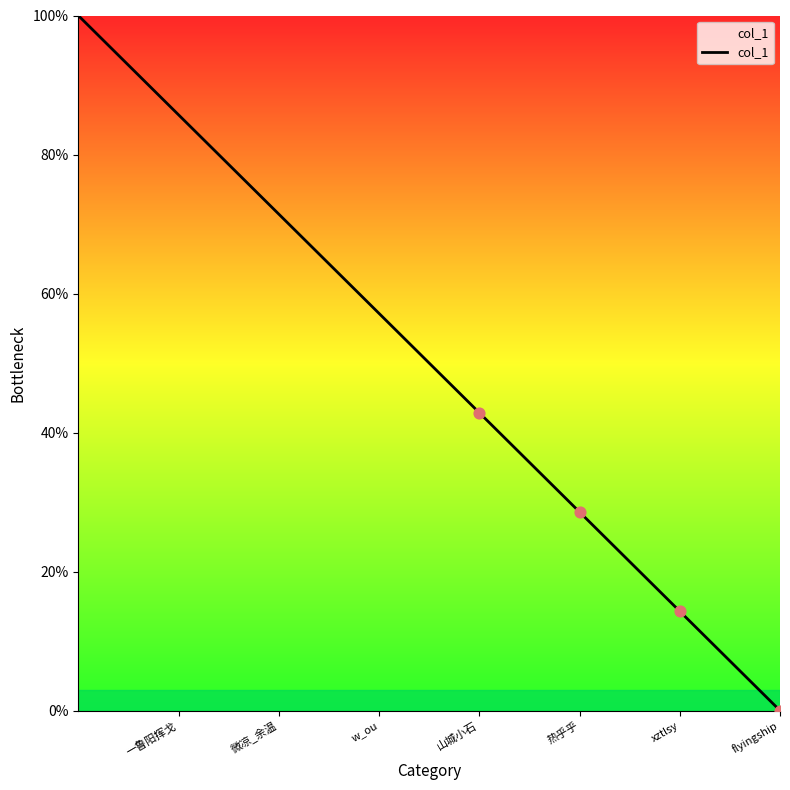

True or false: the data has more than 2 interior local peaks.

False